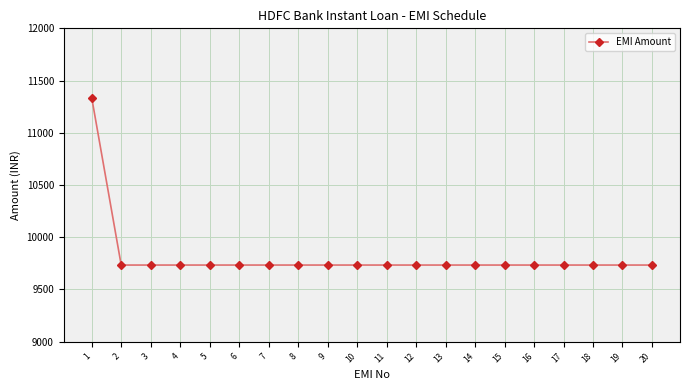

Reading left to right, extract all data points from this chart.

1=11336	2=9734	3=9734	4=9734	5=9734	6=9734	7=9734	8=9734	9=9734	10=9734	11=9734	12=9734	13=9734	14=9734	15=9734	16=9734	17=9734	18=9734	19=9734	20=9734